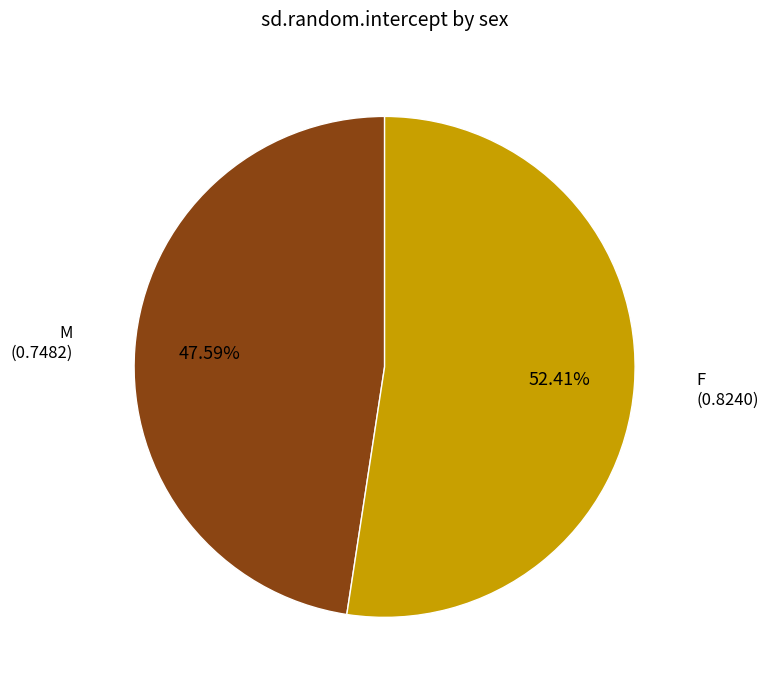

What percentage is the F slice, to the nearest percent?

52%